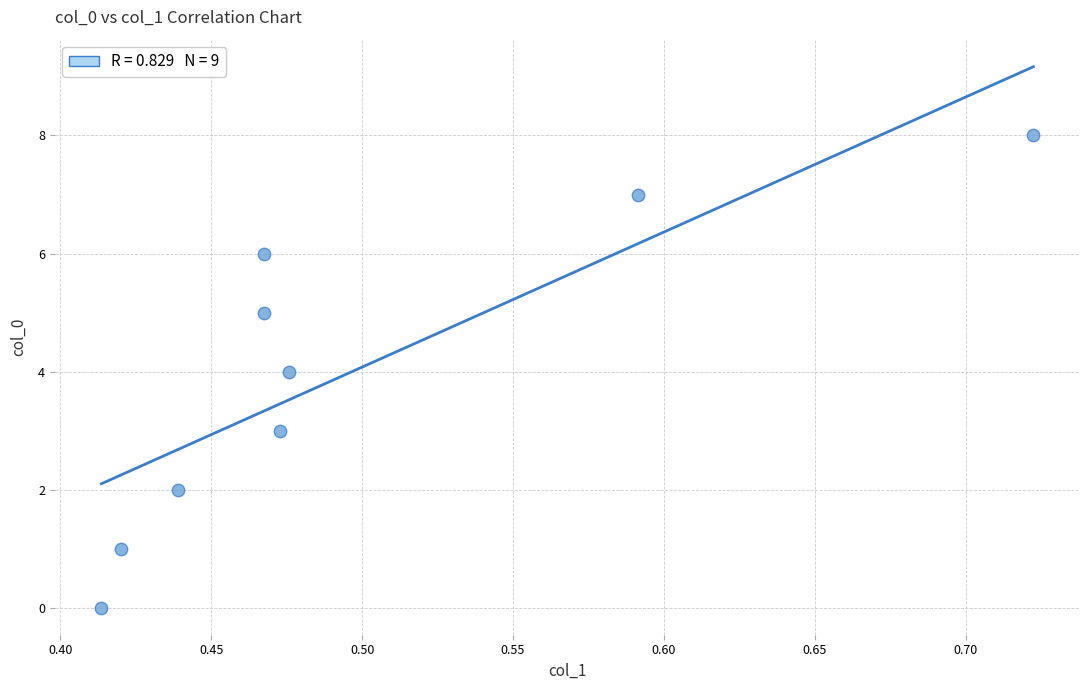

What is the average Y value?

4